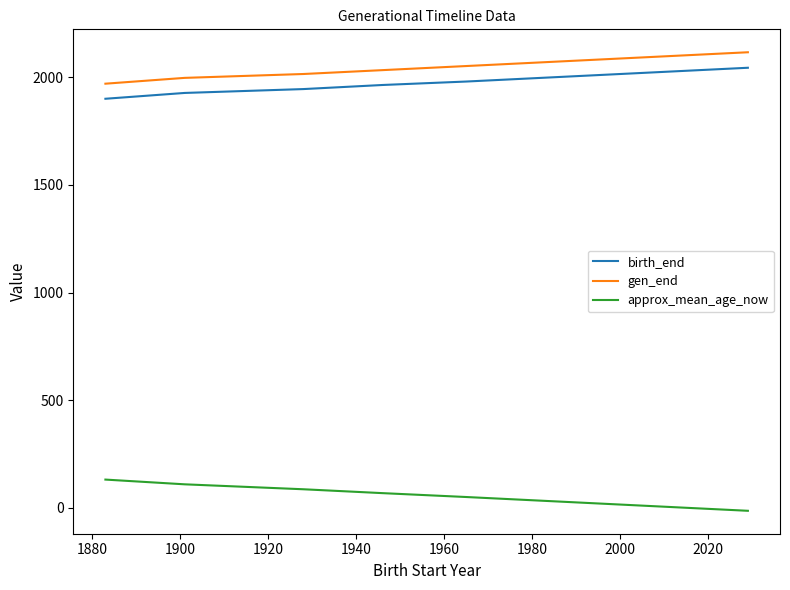

Rank the series by their maximum value, from highest to lowest.

gen_end, birth_end, approx_mean_age_now